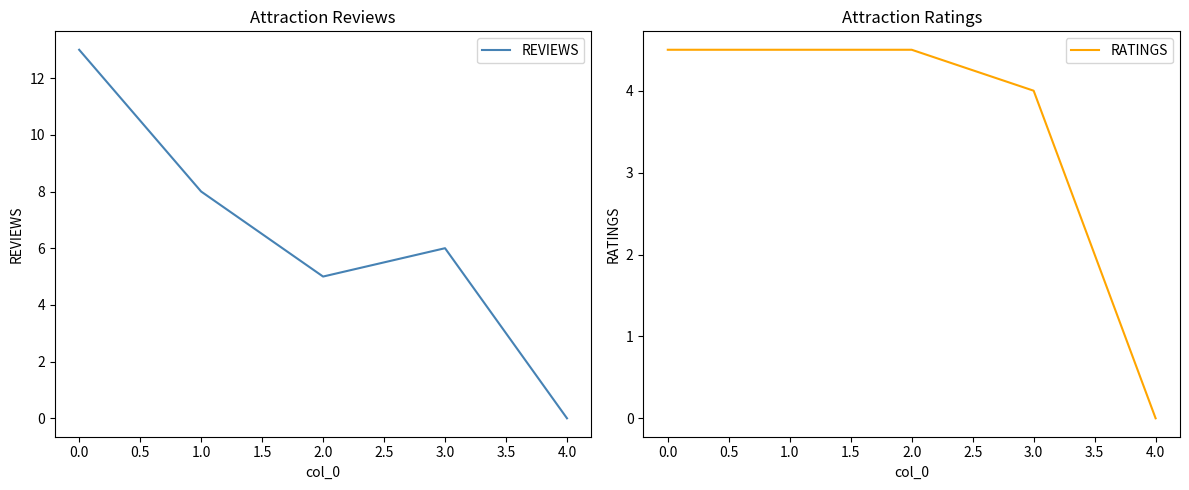

Reading left to right, transcribe all the data shown in this chart.

REVIEWS: 13.0	8.0	5.0	6.0	0.0
RATINGS: 4.5	4.5	4.5	4.0	0.0